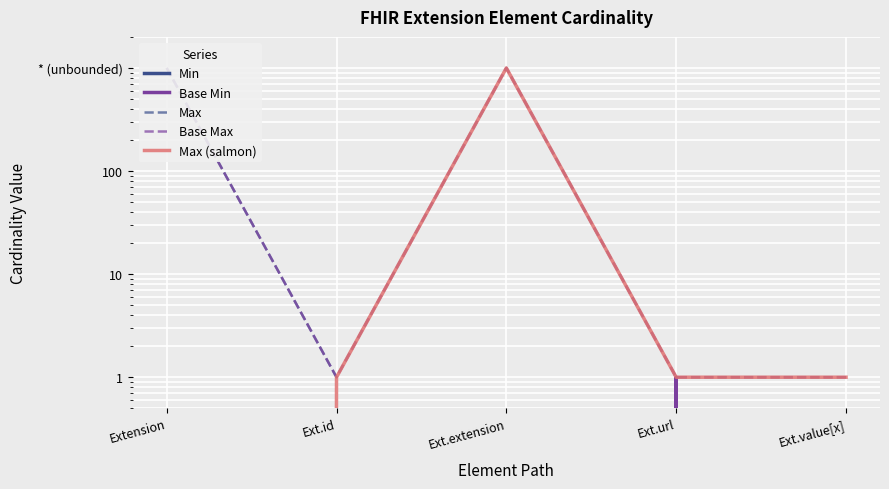

What is the difference between the highest and lowest values at Ext.id?

1